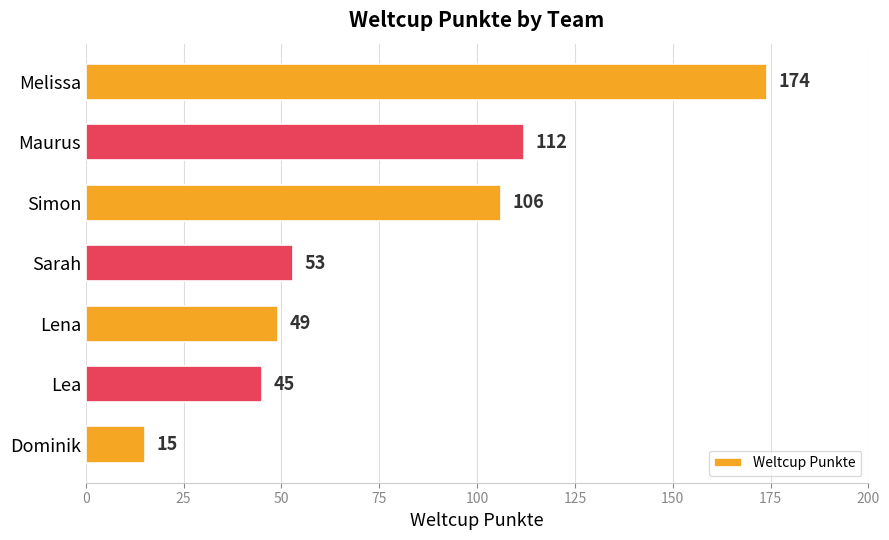

Reading top to bottom, extract all data points from this chart.

Melissa=174	Maurus=112	Simon=106	Sarah=53	Lena=49	Lea=45	Dominik=15